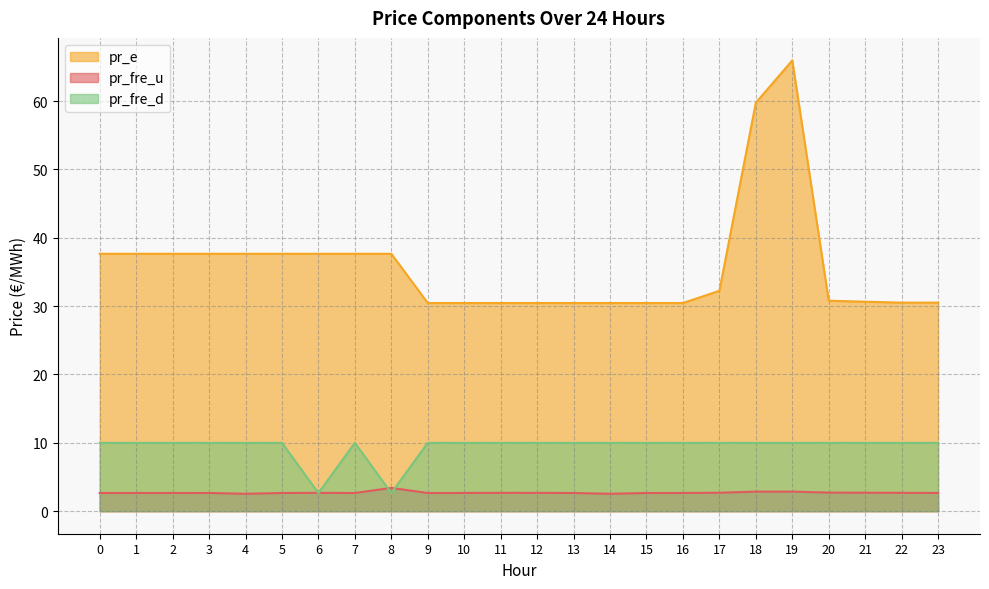

Between 7 and 2, which is larger?

2